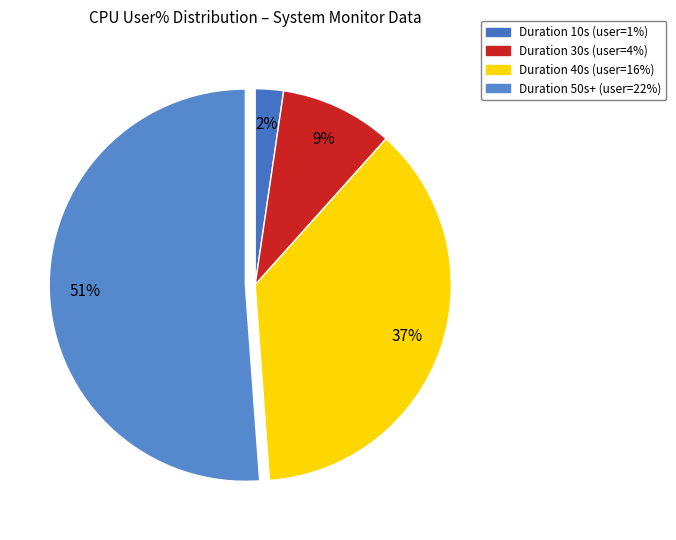

How many segments does this pie chart have?

4